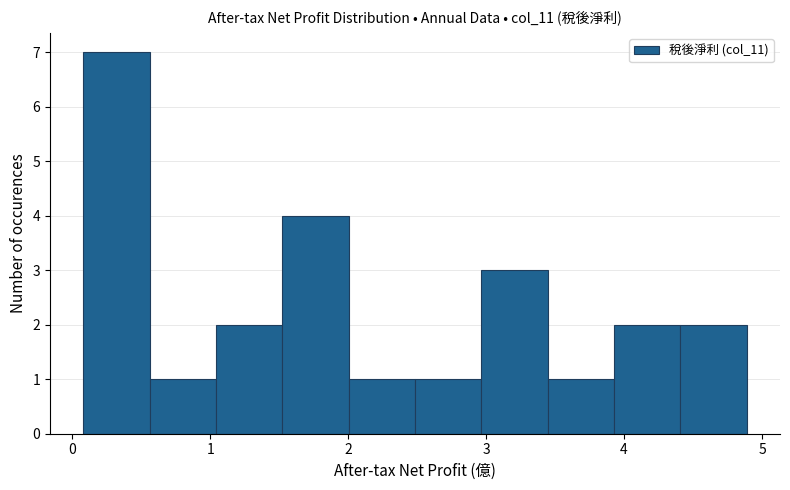

Reading left to right, list every bar in this chart as the range it spans on the x-axis followed by its height. Neither the bar edges nor the heights are printed on the chart, so give them approximately, as read against the axes.

0.1 to 0.6: 7
0.6 to 1.0: 1
1.0 to 1.5: 2
1.5 to 2.0: 4
2.0 to 2.5: 1
2.5 to 3.0: 1
3.0 to 3.4: 3
3.4 to 3.9: 1
3.9 to 4.4: 2
4.4 to 4.9: 2